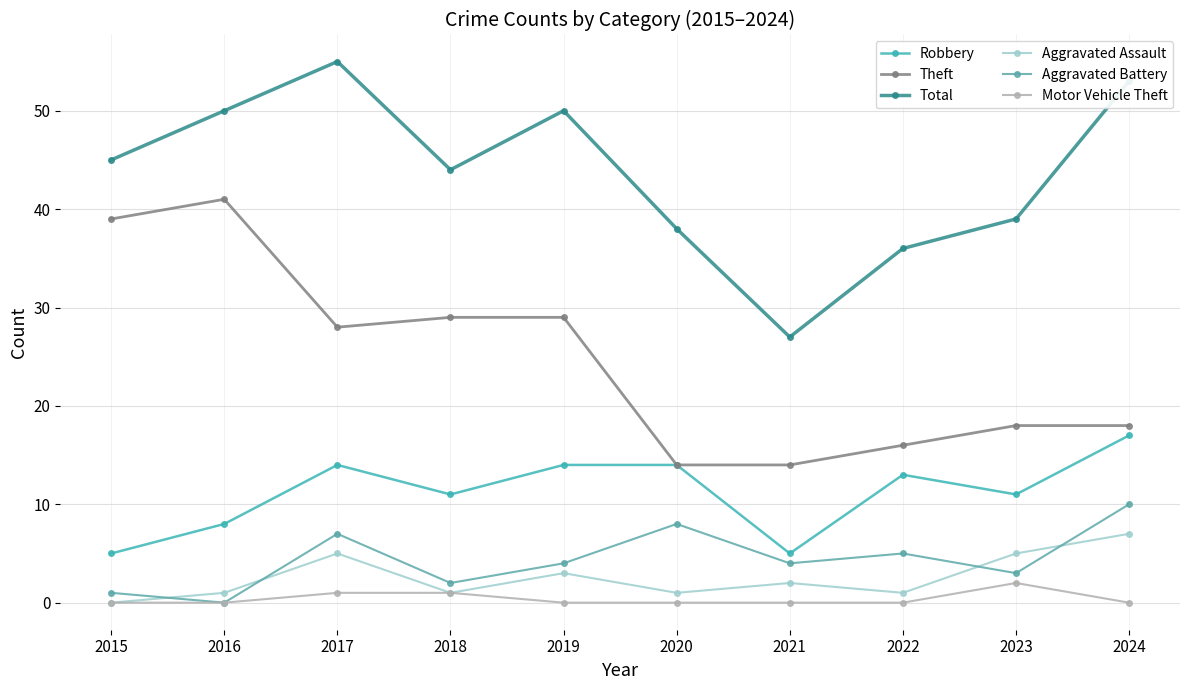

What is the minimum value for Total?

27